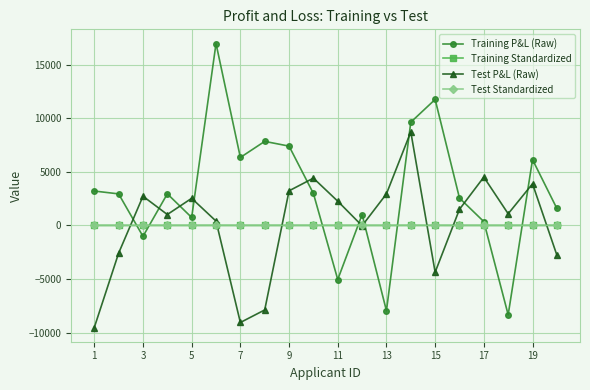

How many intersections are there between Training Standardized and Training P&L (Raw)?

8